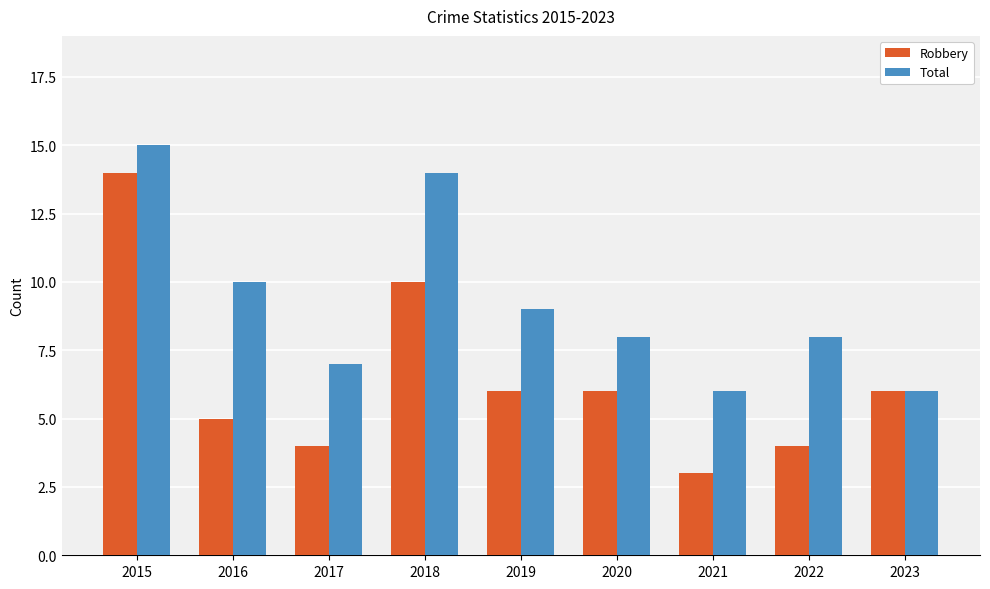

Does the chart contain stacked bars?

No